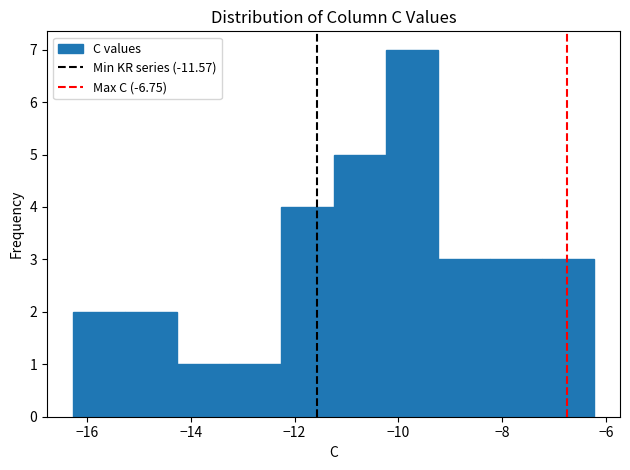

Reading left to right, list every bar in this chart as the range it spans on the x-axis followed by its height. Neither the bar edges nor the heights are printed on the chart, so give them approximately, as read against the axes.

-16.2 to -15.2: 2
-15.2 to -14.2: 2
-14.2 to -13.2: 1
-13.2 to -12.2: 1
-12.2 to -11.2: 4
-11.2 to -10.2: 5
-10.2 to -9.2: 7
-9.2 to -8.2: 3
-8.2 to -7.2: 3
-7.2 to -6.2: 3